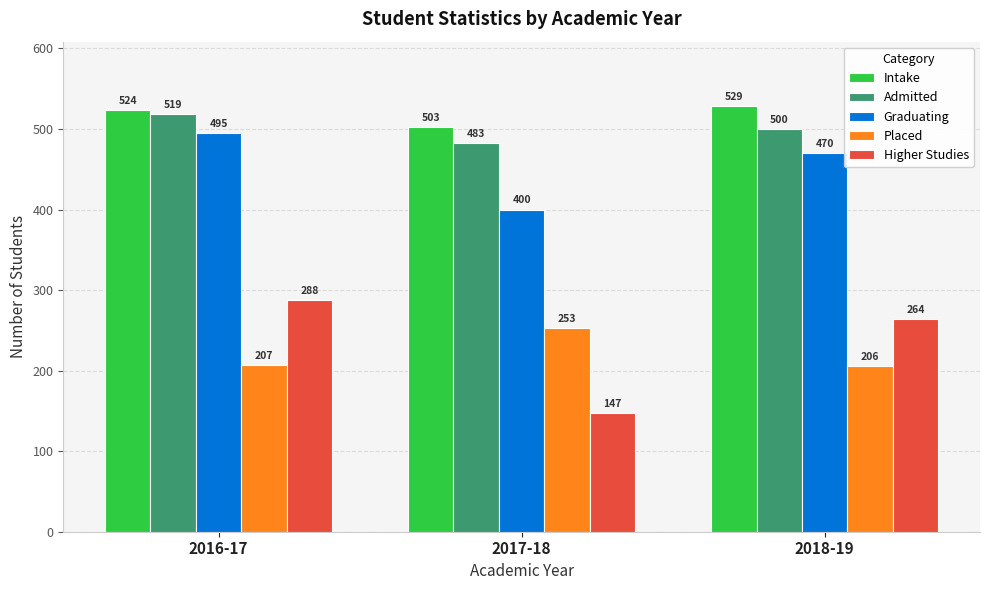

The Intake series shows 524 at 2016-17. True or false?

True